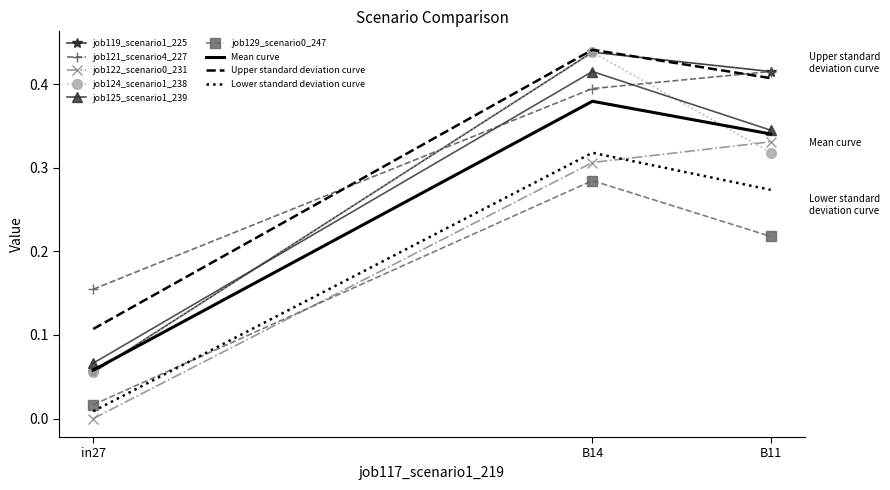

True or false: job119_scenario1_225 has a value of 0.0 at in27.

False